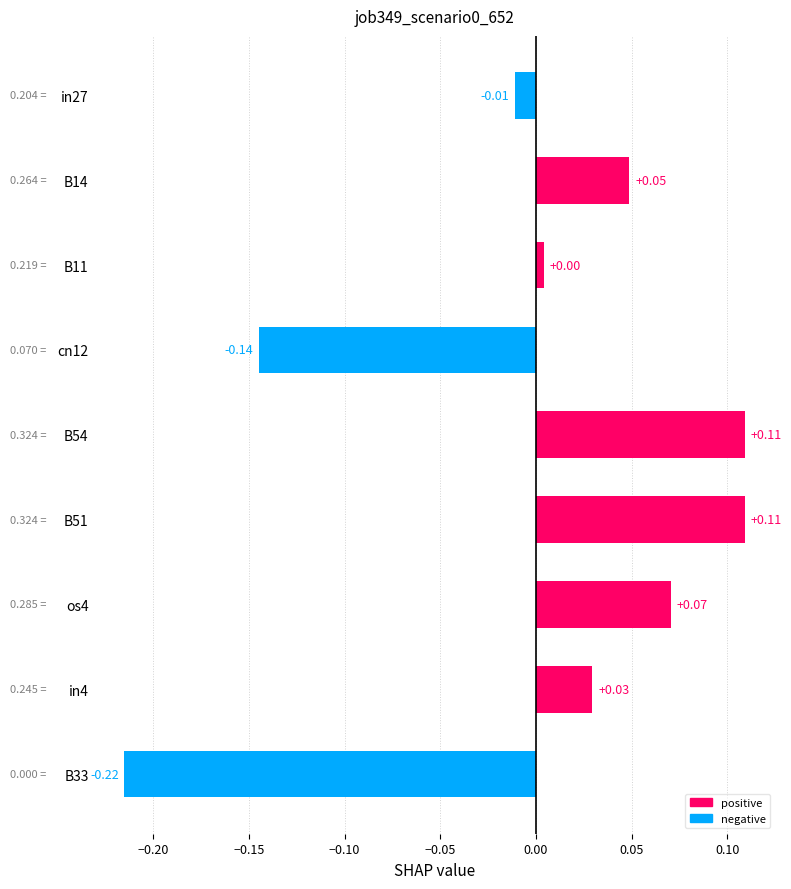

How many values are below 0?

3